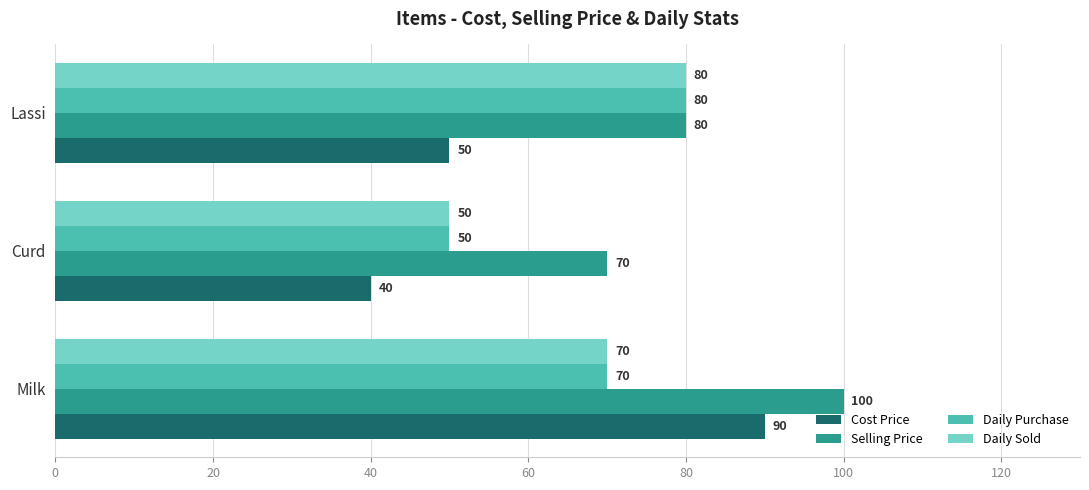

What is the sum of all Selling Price values?

250